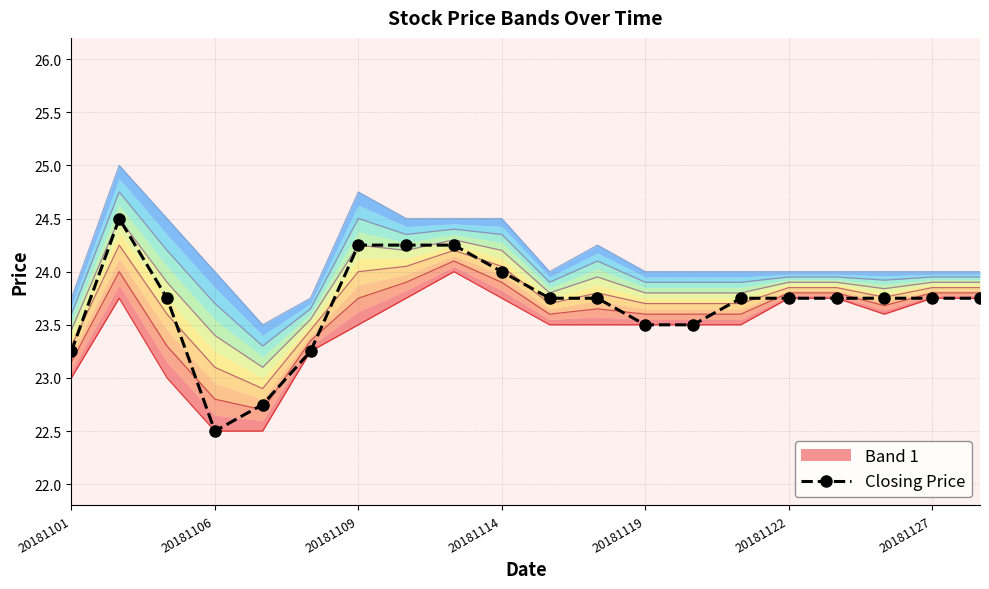

At which category does Closing Price reach its first local valley?

20181106